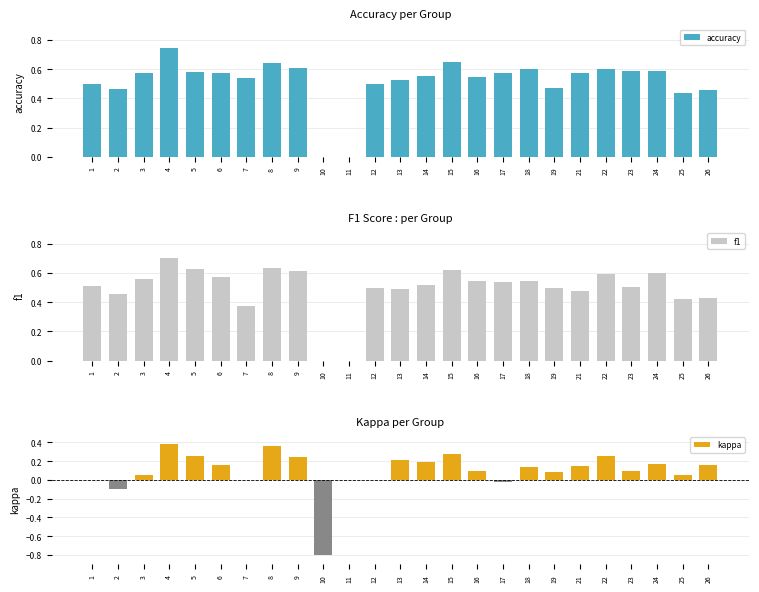

At how many categories does at least one series exceed 0?

23